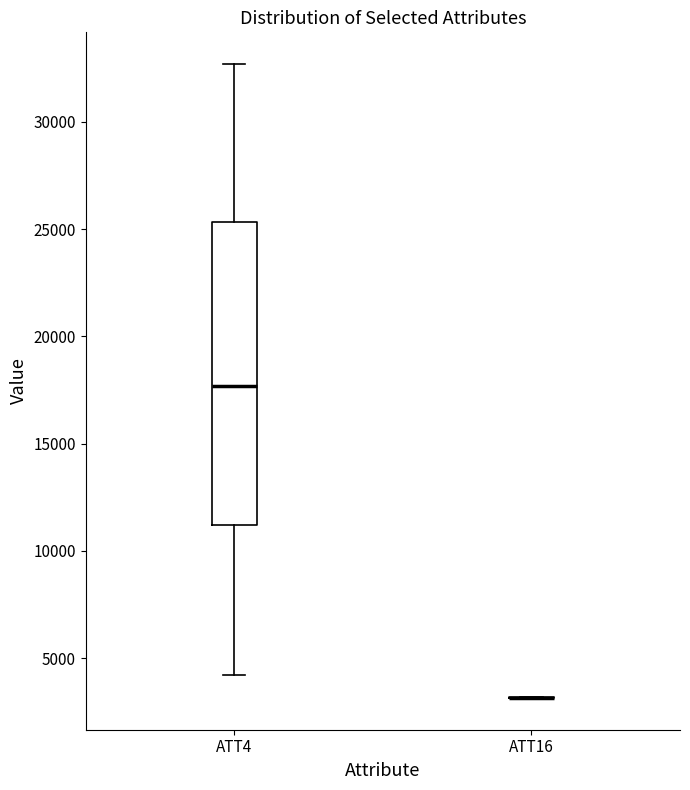

Comparing the boxes themselves (not the whiskers), which one is the tallest?

ATT4